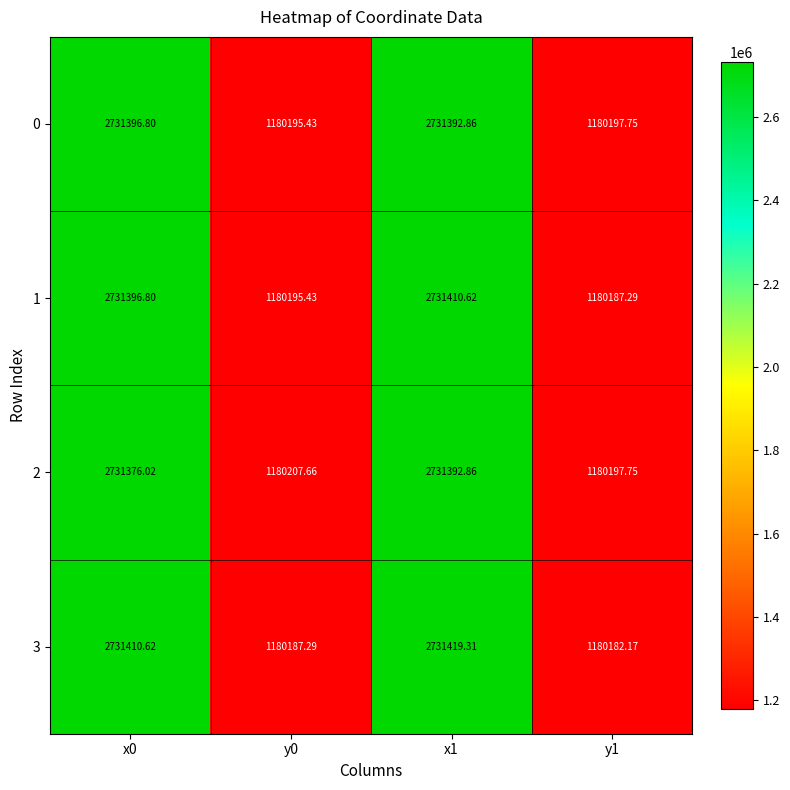

What is the total value across all series at x0?

10925580.2